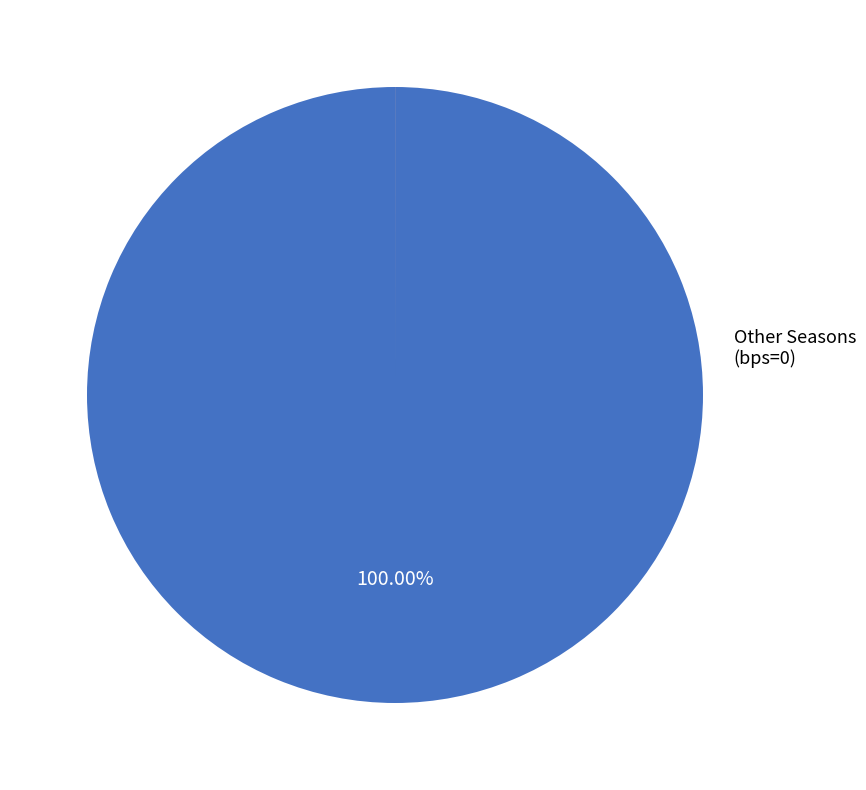

Does any single category account for the majority?

Yes